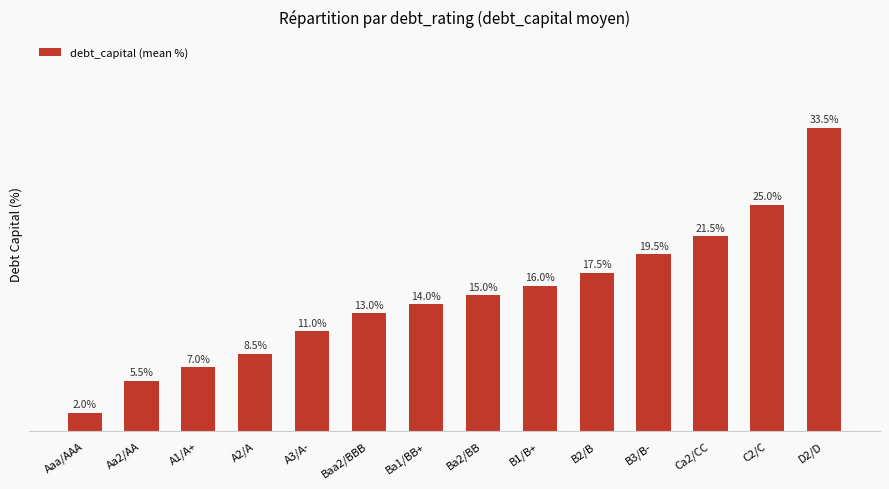

Which category has the highest value across all series?

D2/D